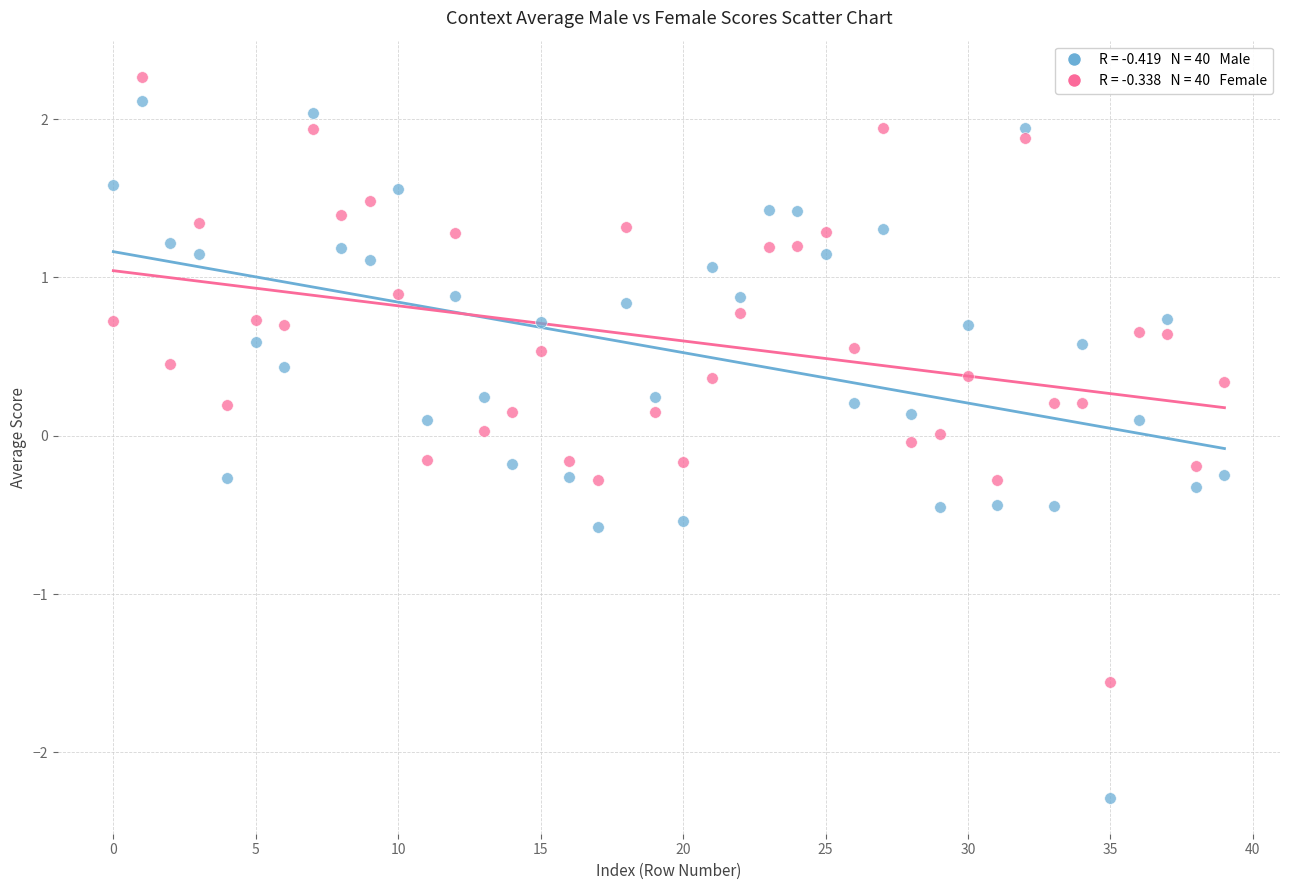

How many data points are displayed?

80